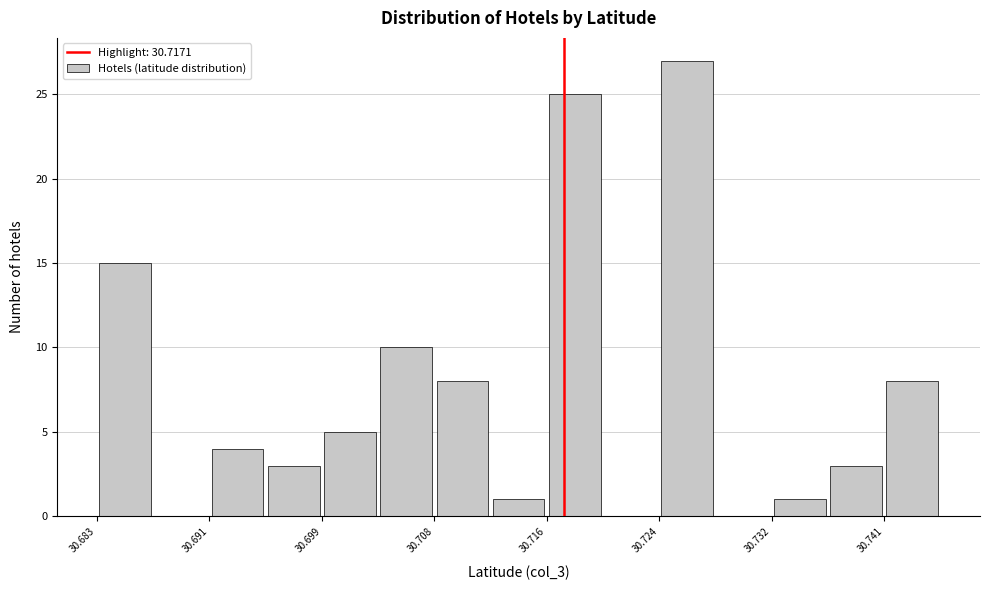

Reading left to right, transcribe this chart: for each bar, give the range it covers on the x-axis and its height. Neither the bar edges nor the heights are printed on the chart, so give them approximately, as read against the axes.

30.683 to 30.687: 15
30.687 to 30.691: 0
30.691 to 30.695: 4
30.695 to 30.699: 3
30.699 to 30.703: 5
30.703 to 30.708: 10
30.708 to 30.712: 8
30.712 to 30.716: 1
30.716 to 30.720: 25
30.720 to 30.724: 0
30.724 to 30.728: 27
30.728 to 30.732: 0
30.732 to 30.737: 1
30.737 to 30.741: 3
30.741 to 30.745: 8